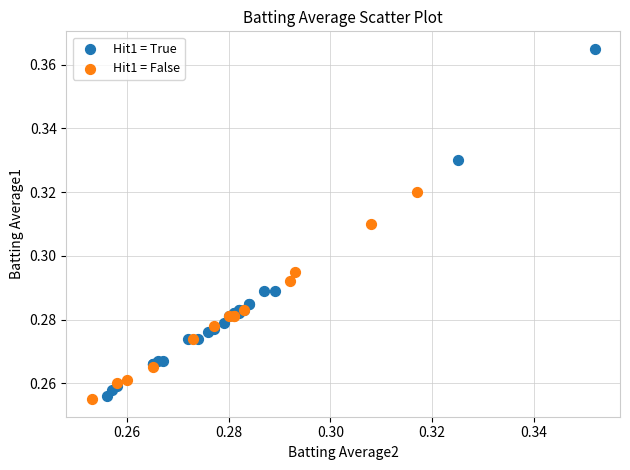

Which series has the largest Y range (max minus min)?

Hit1 = True